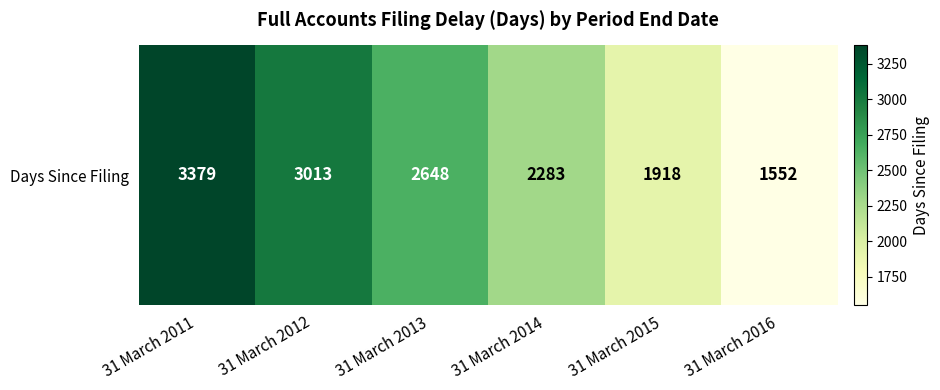

Reading right to left, list all the values displayed in this chart.

1552	1918	2283	2648	3013	3379